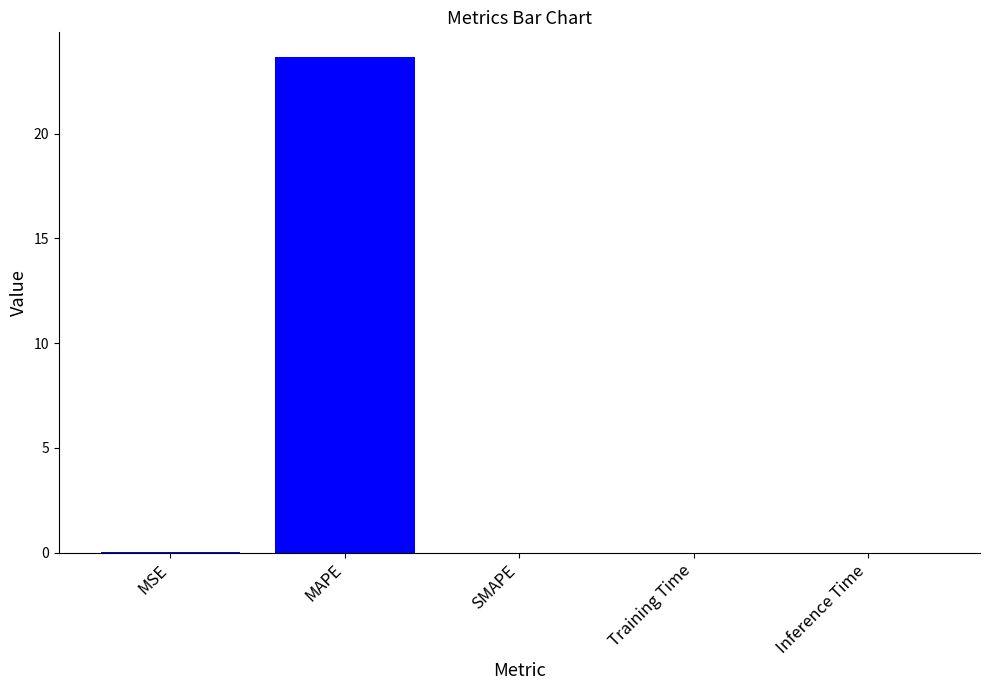

Are the bars grouped side by side (vs. stacked)?

No